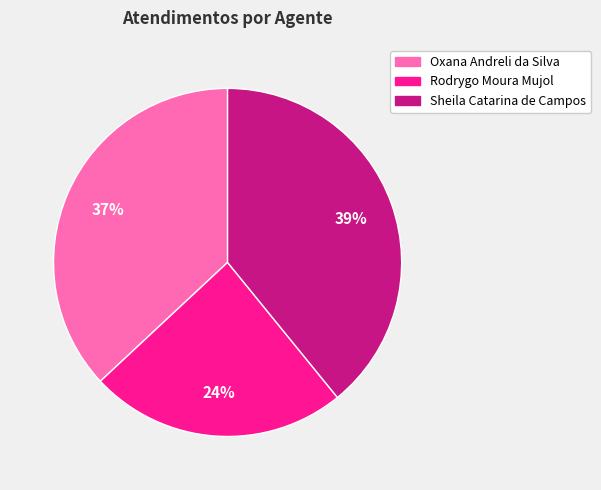

What is the largest slice in the pie chart?

Sheila Catarina de Campos